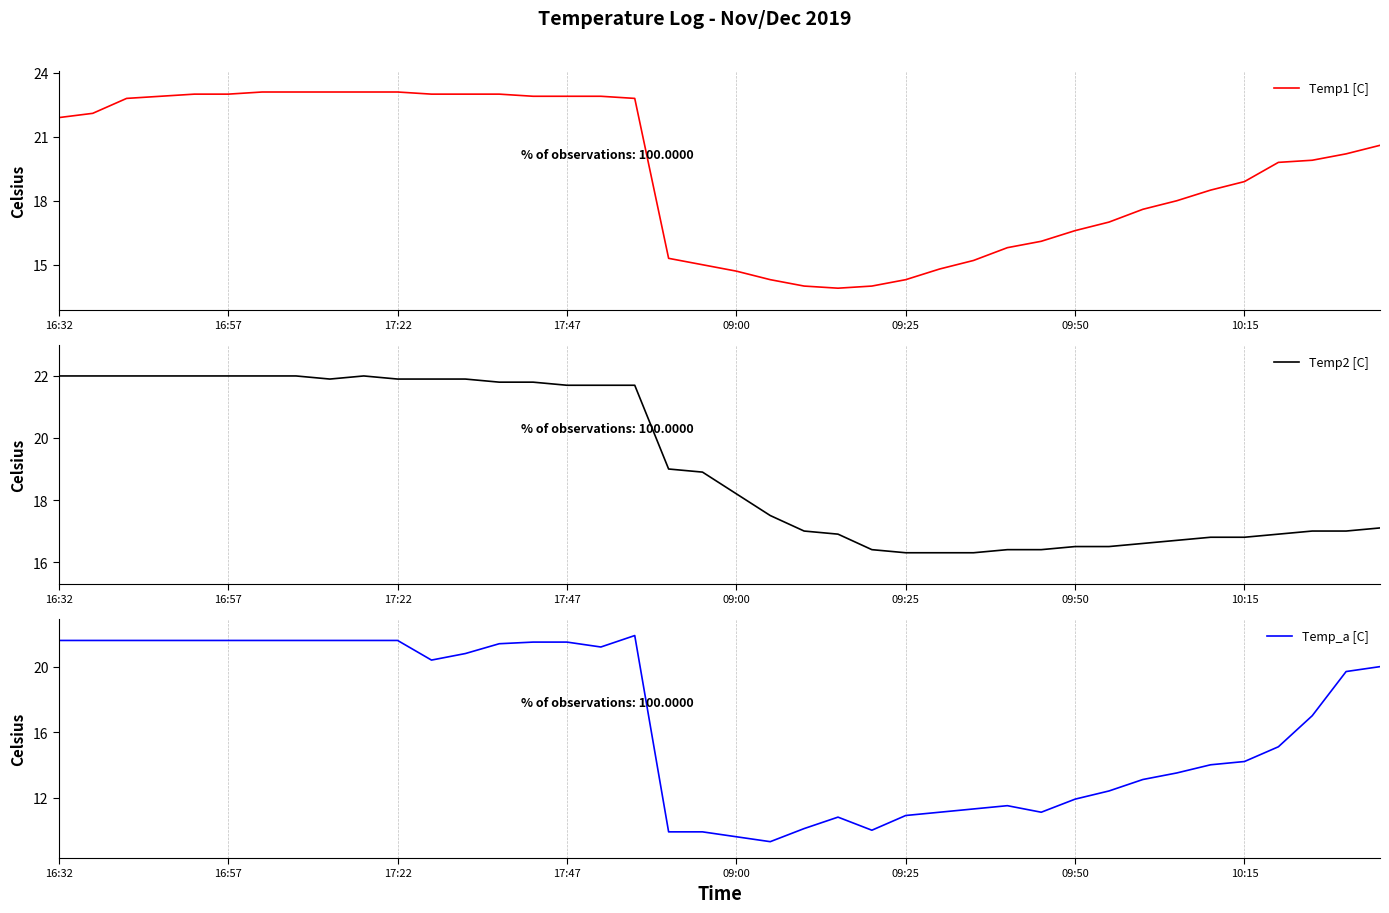

What is the maximum value for Temp1 [C]?

23.1